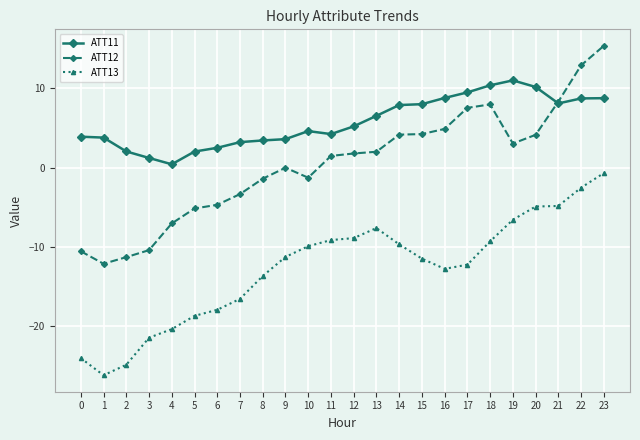

Which series has the largest total across all categories?

ATT11